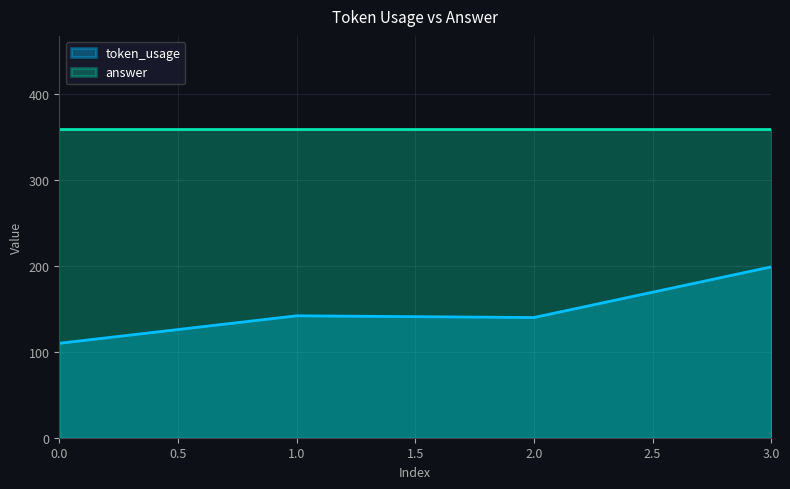

How many lines are shown in the chart?

2